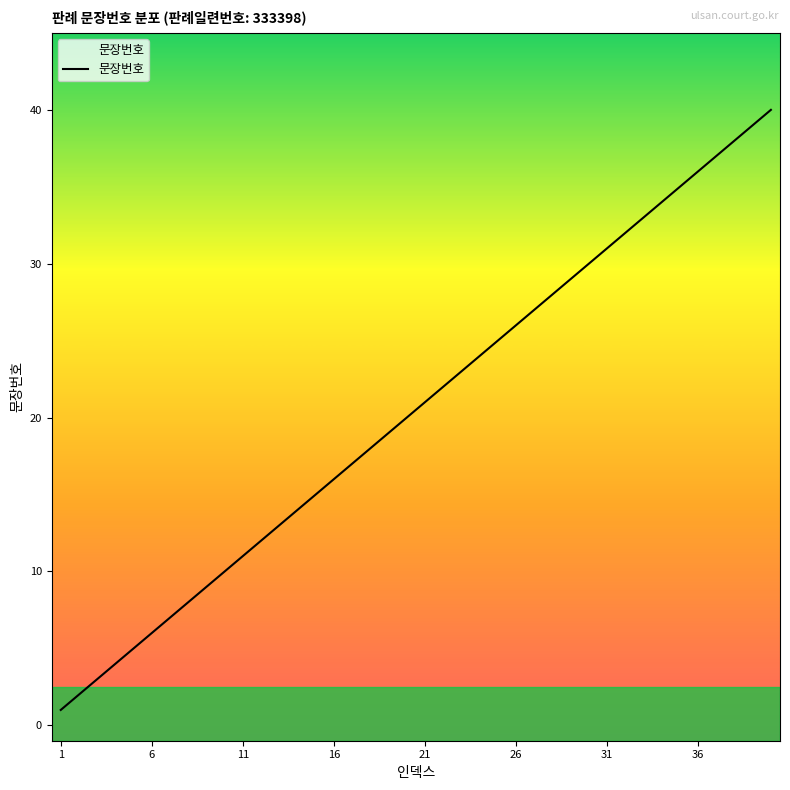

What is the difference between the maximum and minimum values?

39